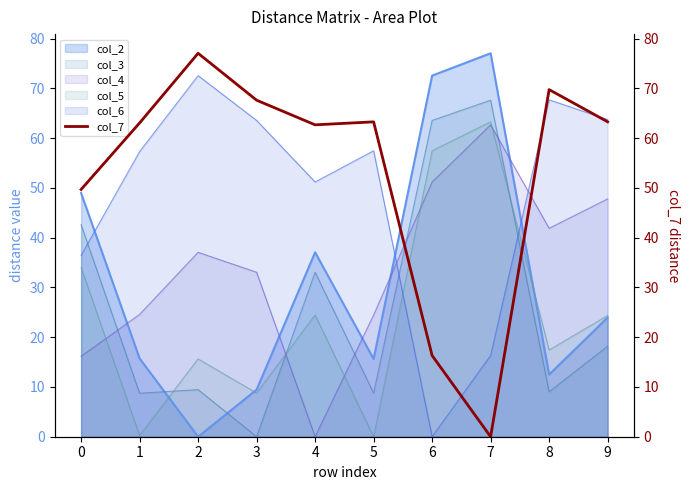

Where is the first local maximum?

2